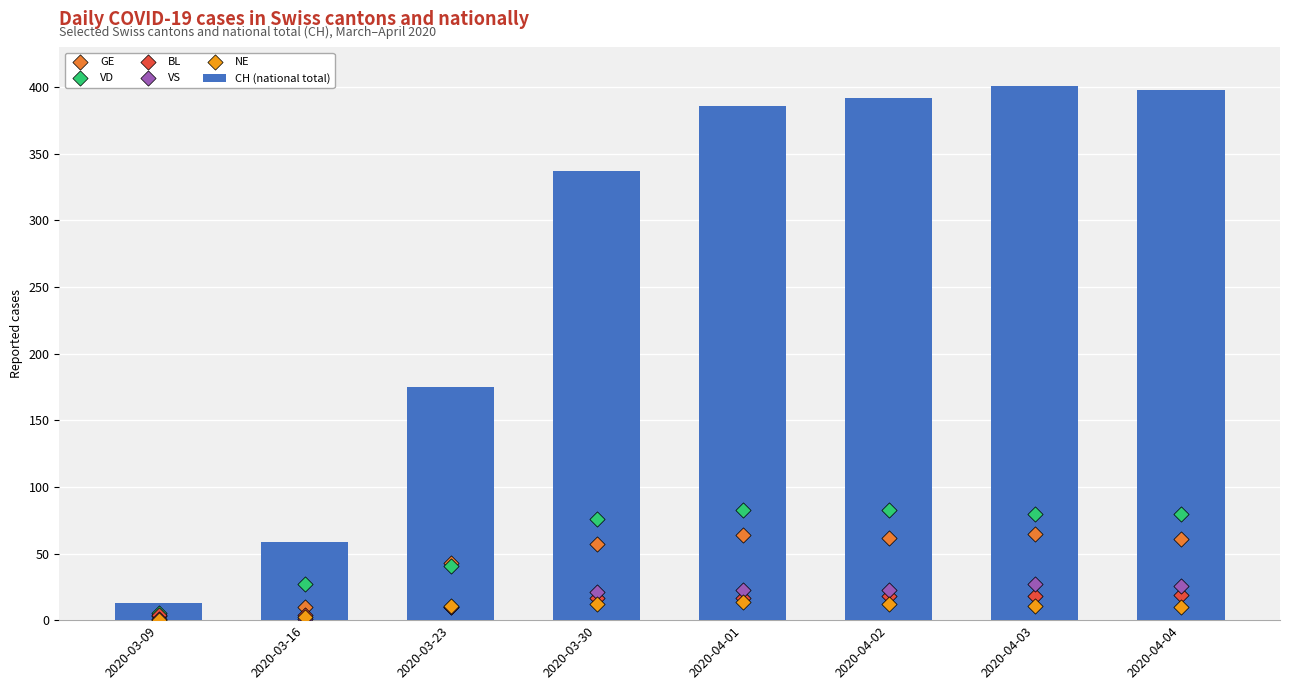

Which series has the largest total across all categories?

CH (national total)